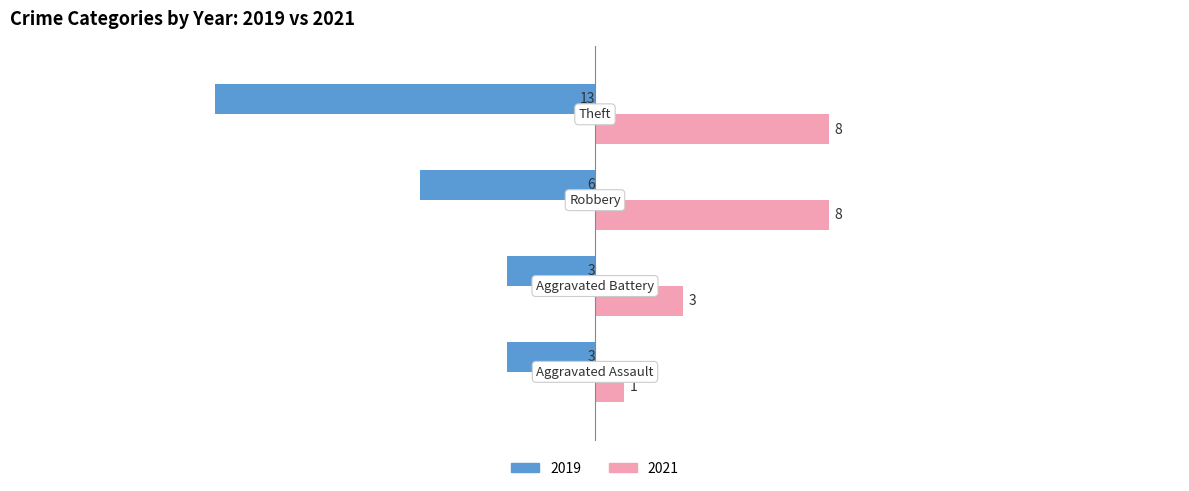

Rank the series by their average value, from lowest to highest.

2019, 2021